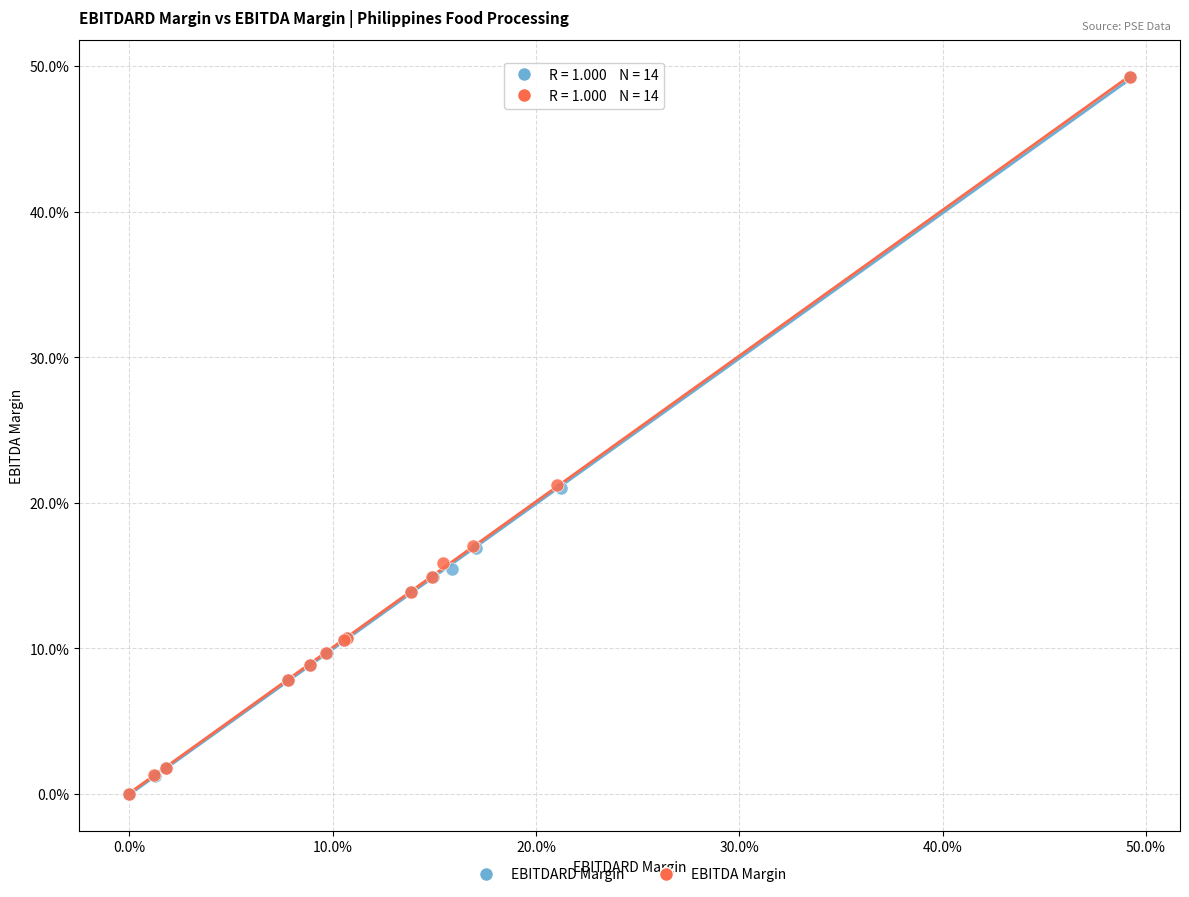

What are all the series names shown in the legend?

EBITDARD Margin, EBITDA Margin